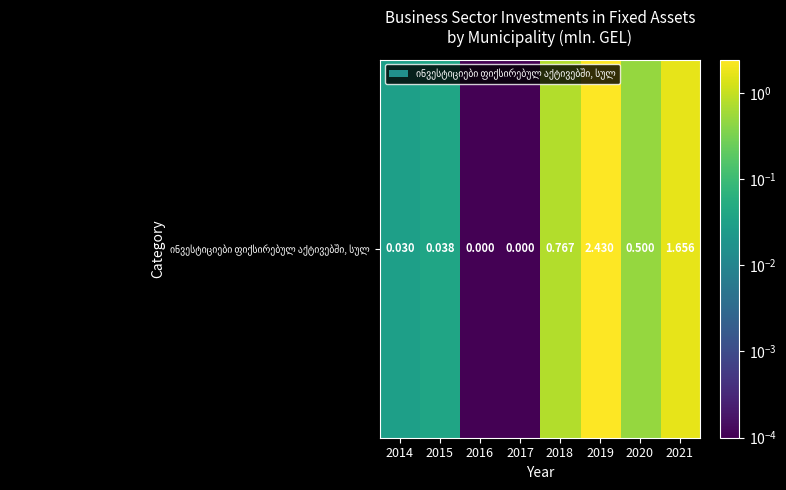

What is the difference between the values at 2019 and 2018?

1.7